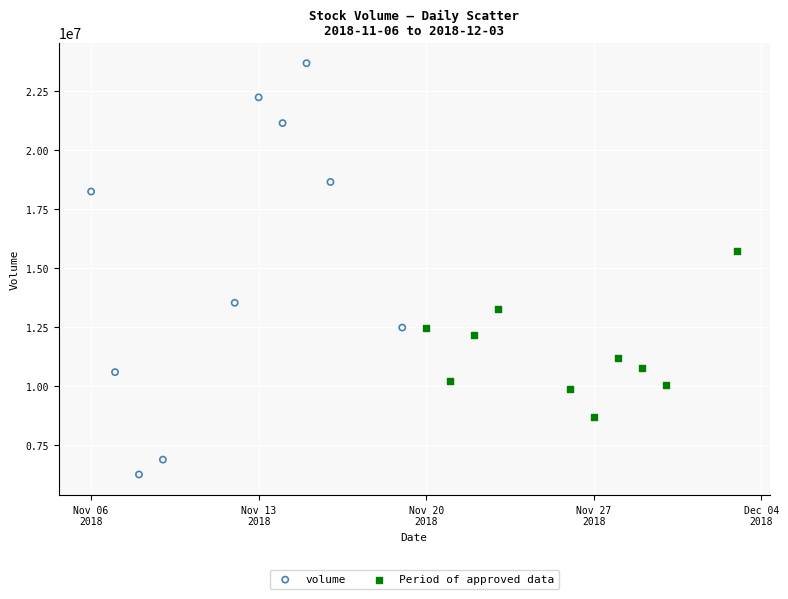

Which series has the largest Y range (max minus min)?

volume